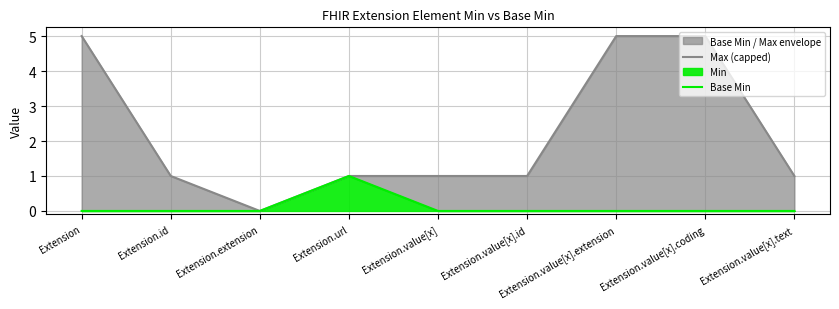

Which series has the largest range (max minus min)?

Max (capped)